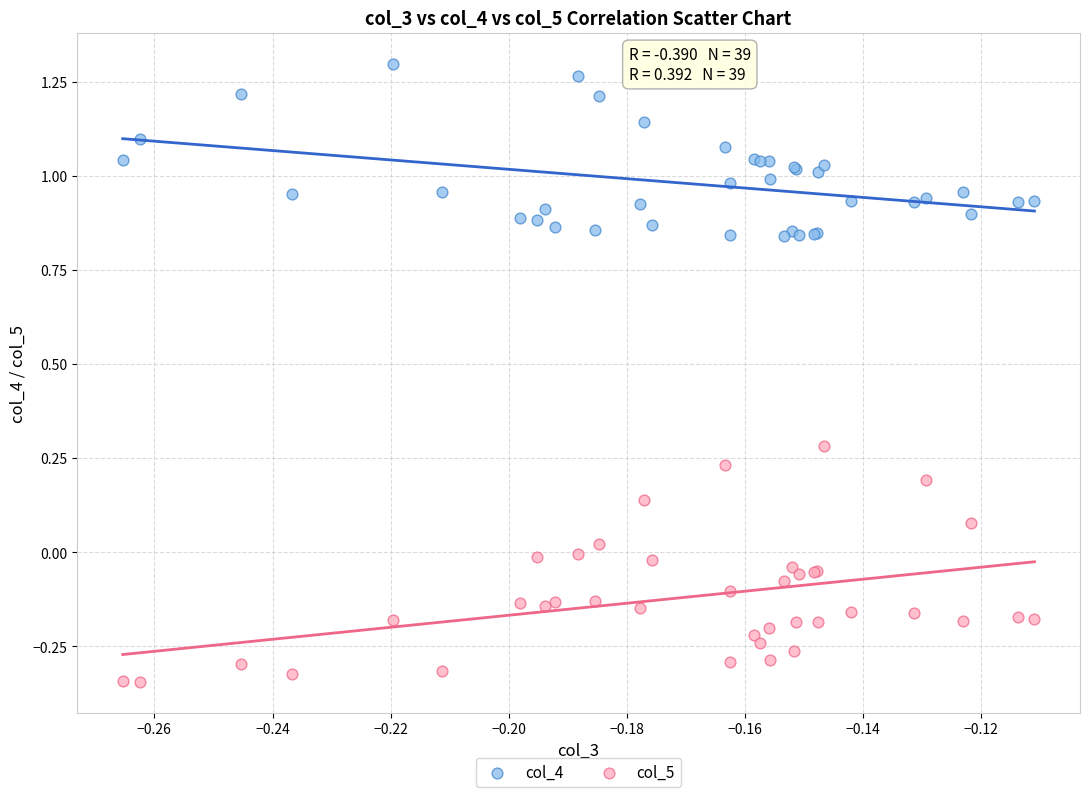

Which series has the largest Y range (max minus min)?

col_5